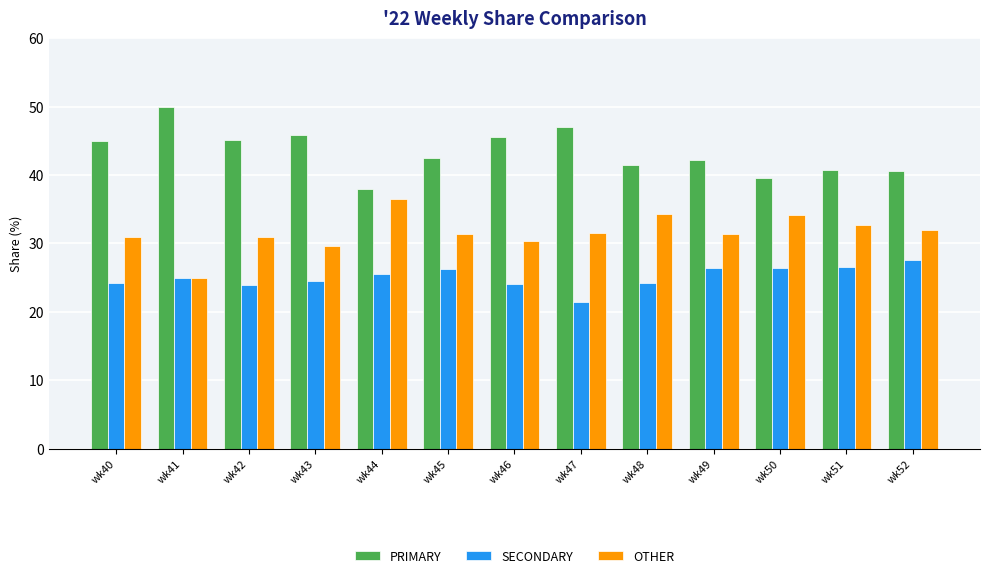

What is the spread (max minus min) of values at wk49?

15.8